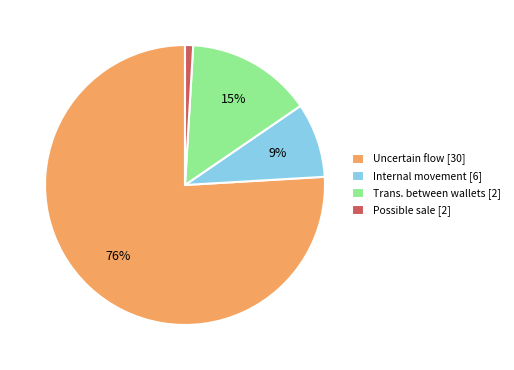

Which has a higher value, Uncertain flow [30] or Possible sale [2]?

Uncertain flow [30]